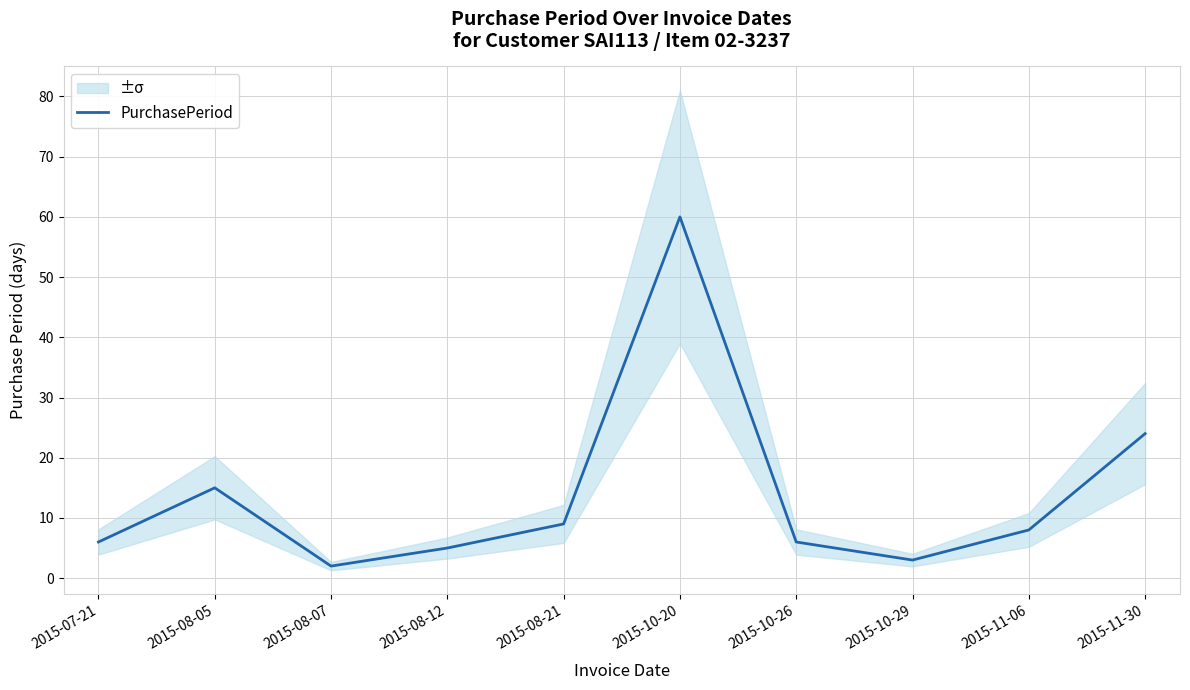

Which label corresponds to the largest value in the chart?

2015-10-20